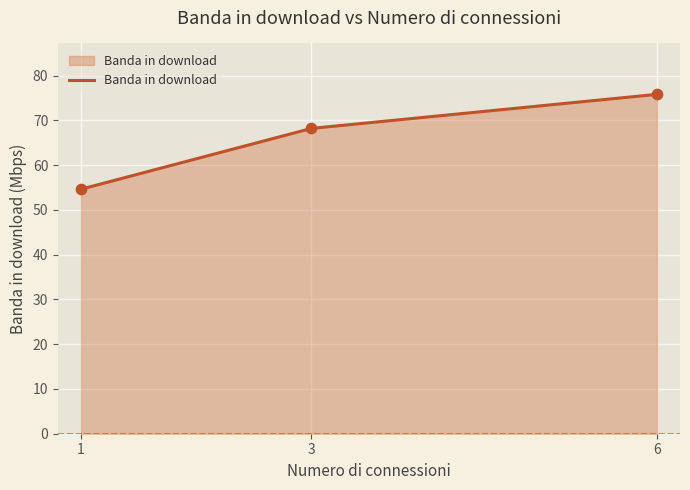

Between 3 and 1, which is larger?

3